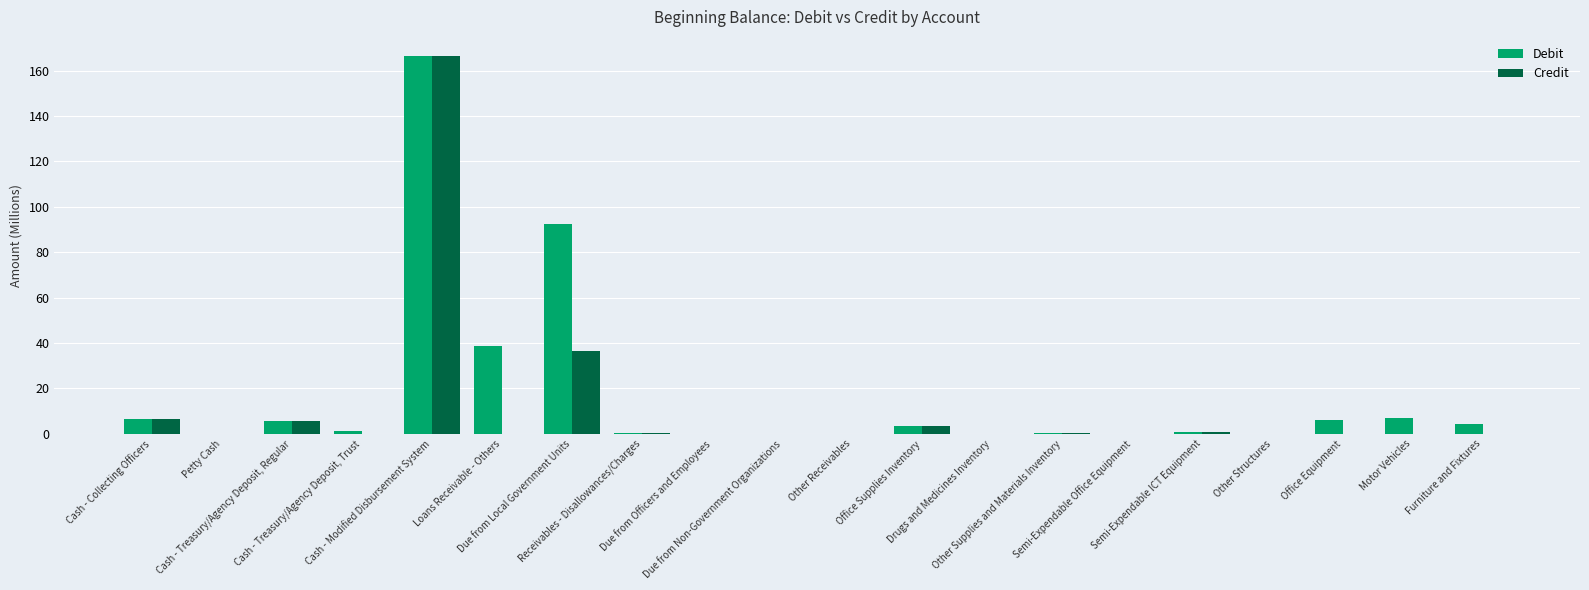

What is the difference between the Credit values at Other Structures and Due from Local Government Units?

36.7